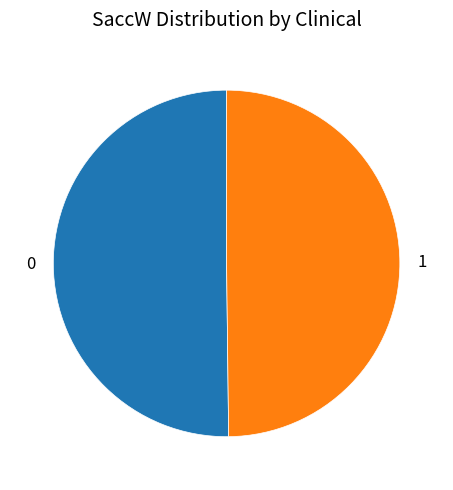

Count the number of slices in the pie.

2